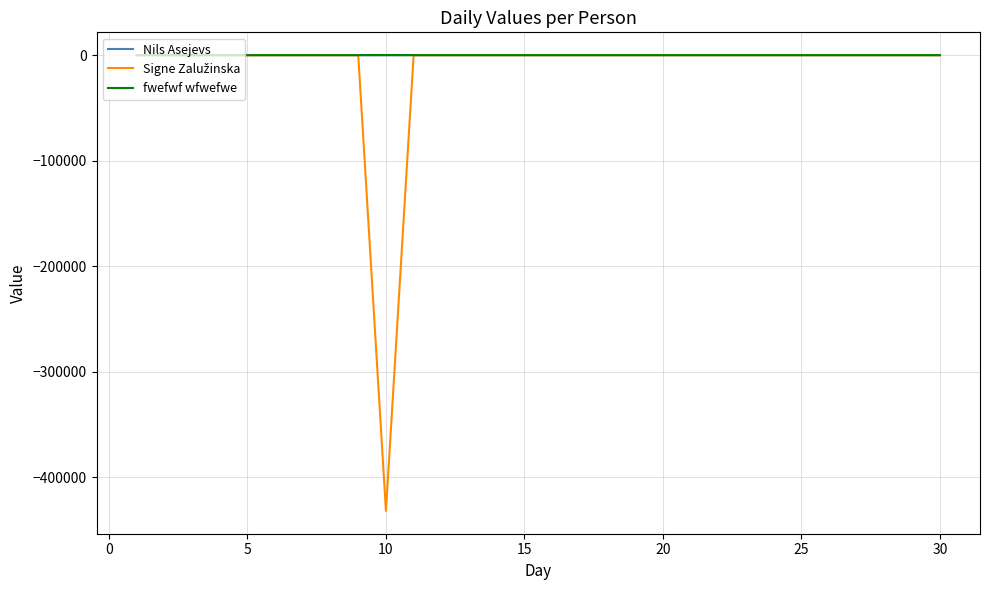

What is the smallest value displayed?

-431911